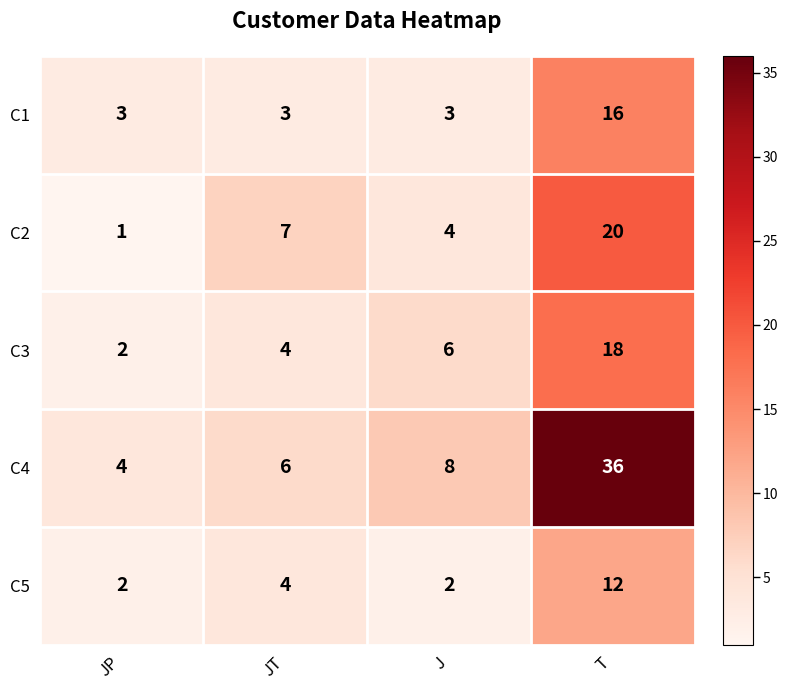

How many data points in C1 are above 3?

1